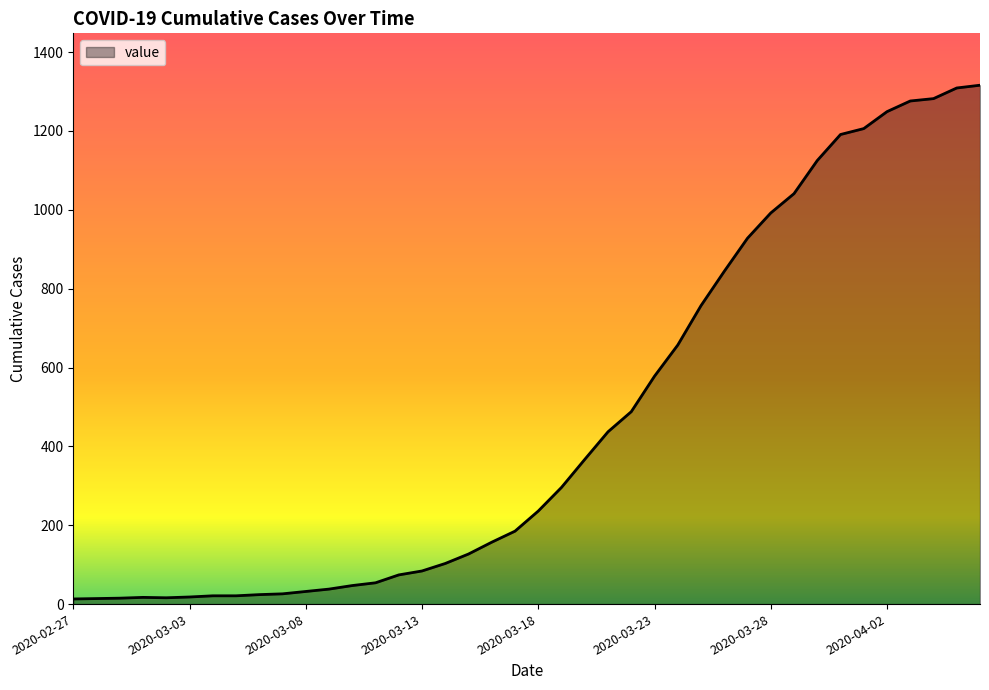

What is the maximum value shown in the chart?

1316